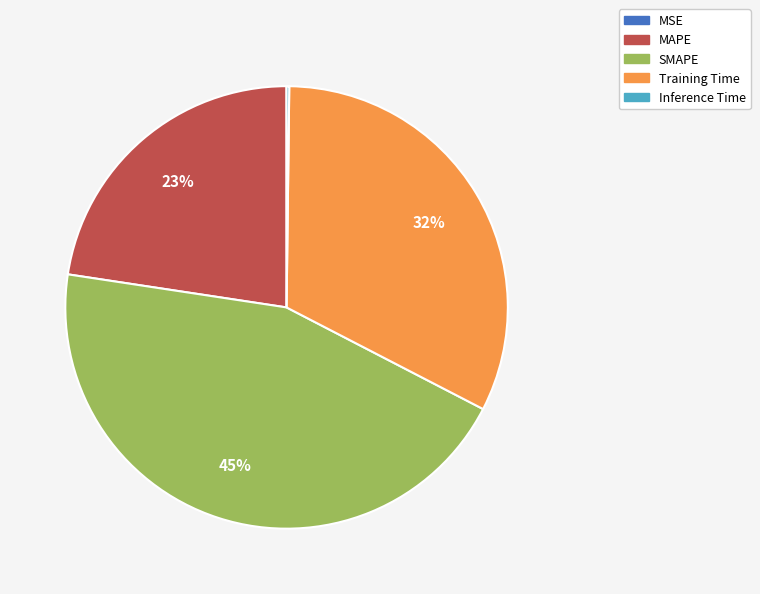

The SMAPE slice represents 45% of the pie. True or false?

True